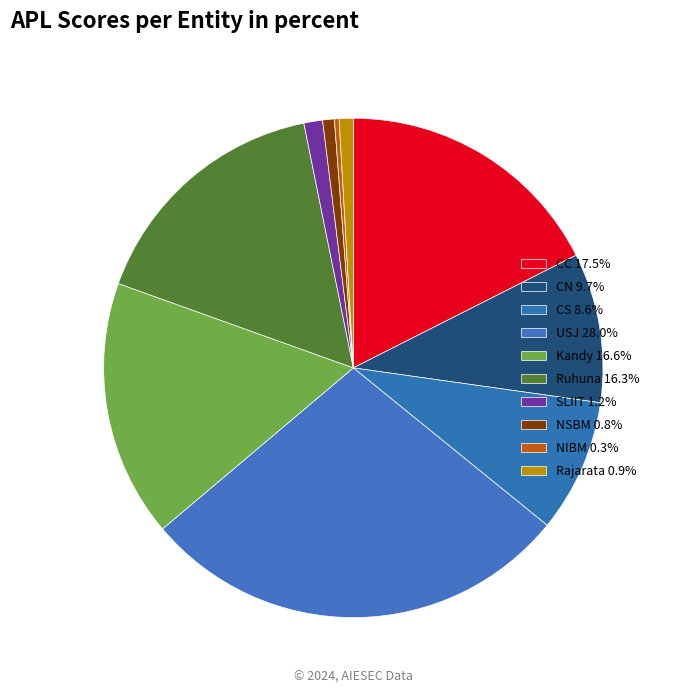

How many segments does this pie chart have?

10